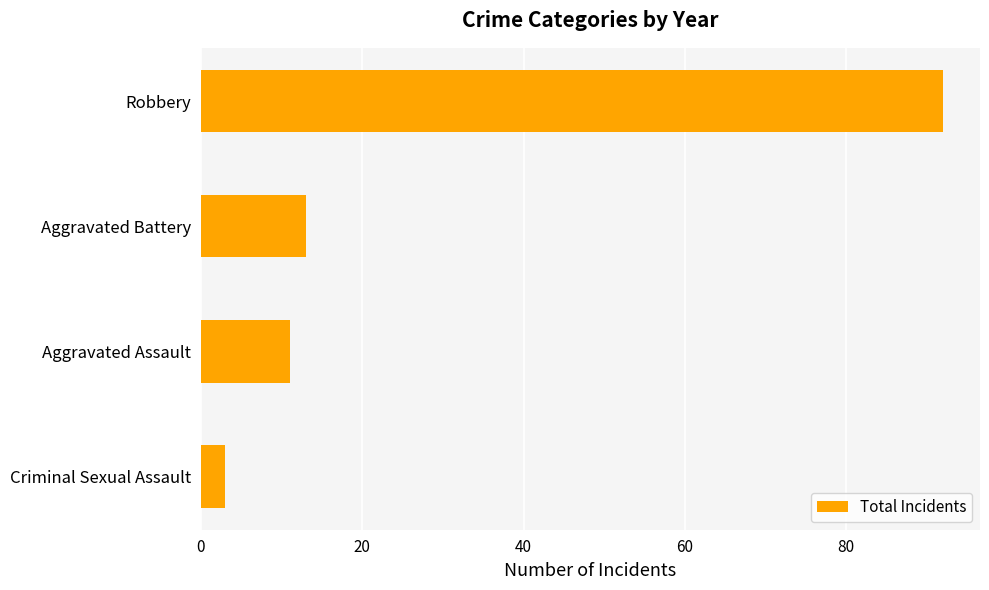

What is the maximum value shown in the chart?

92